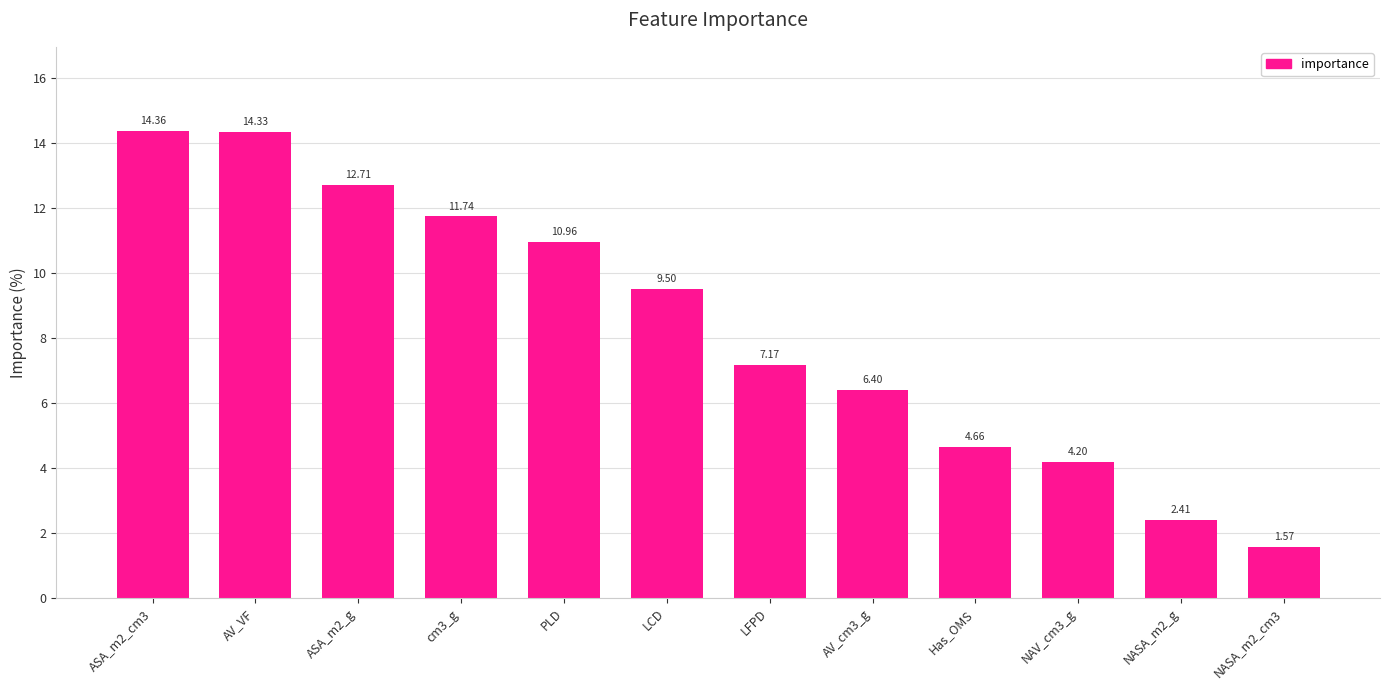

What is the approximate value at ASA_m2_cm3?

14.4